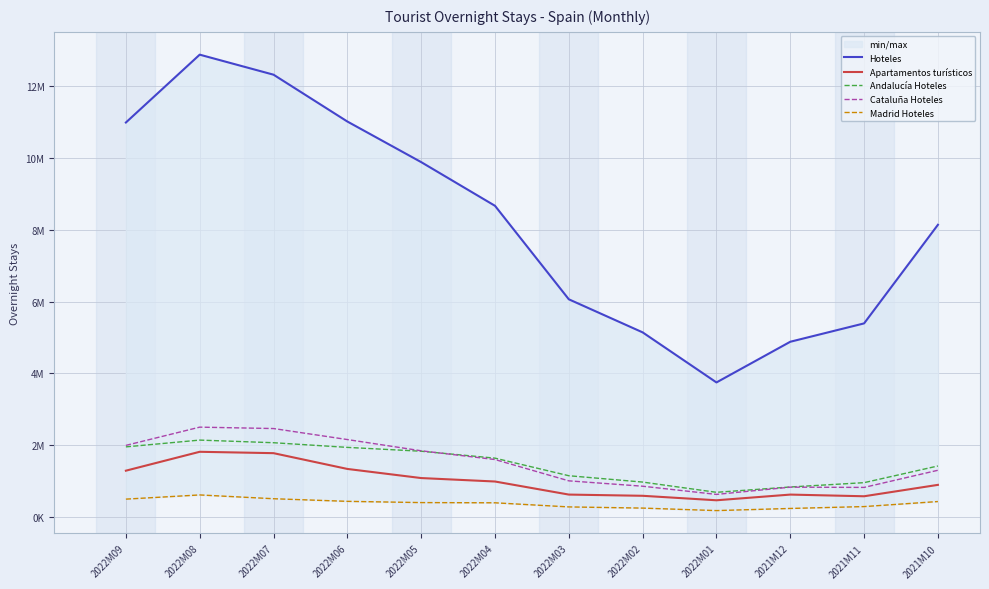

Which category has the highest value in the Apartamentos turísticos series?

2022M08